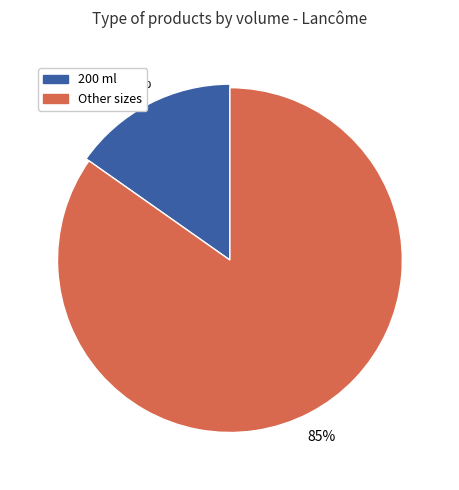

Is the sum of 125 ml and 200 ml greater than half?

No